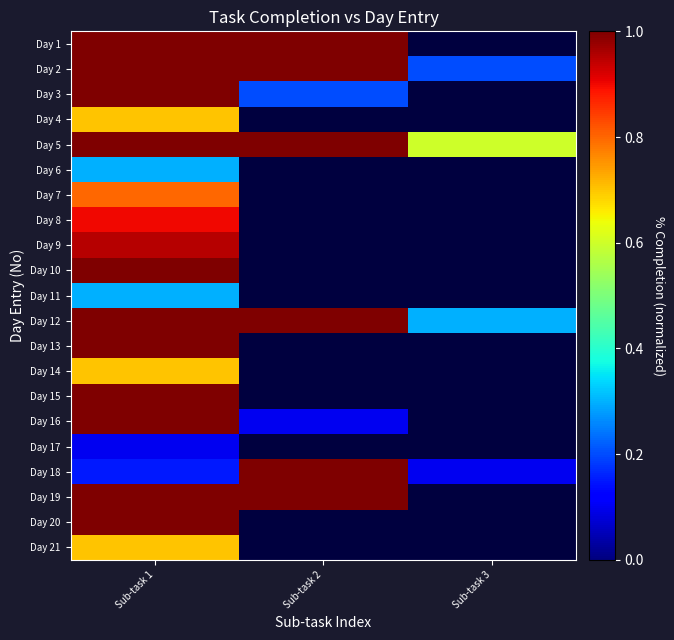

List the series in order of their peak value, highest first.

Day 1, Day 2, Day 3, Day 5, Day 10, Day 12, Day 13, Day 15, Day 16, Day 18, Day 19, Day 20, Day 9, Day 8, Day 7, Day 4, Day 14, Day 21, Day 6, Day 11, Day 17